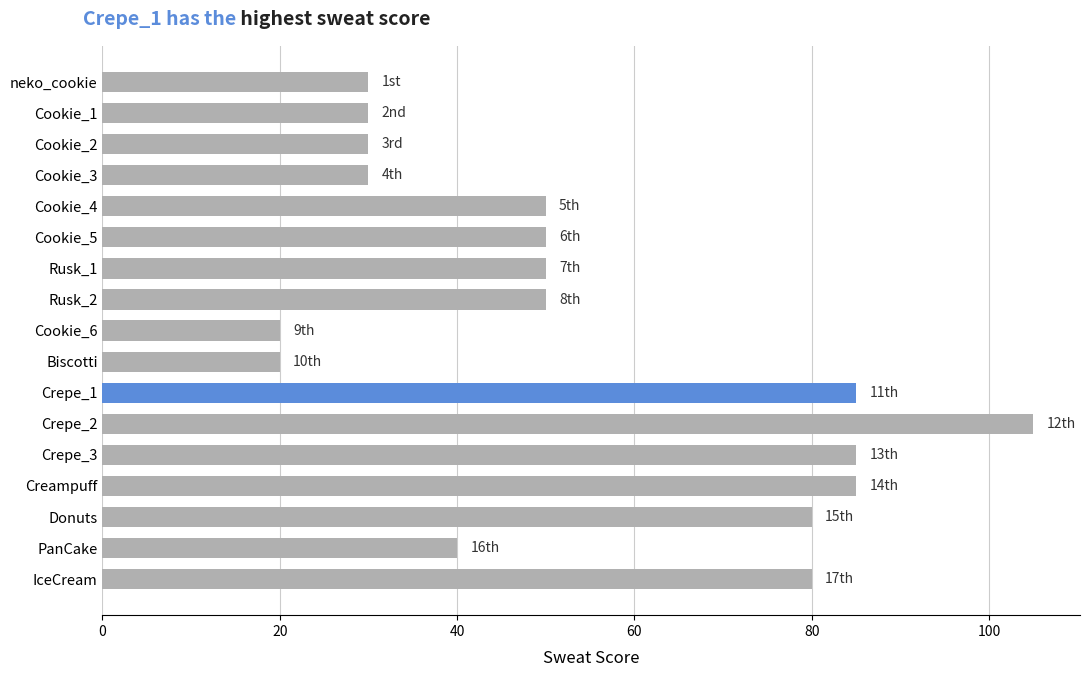

What is the difference between the second highest and second lowest values?

65